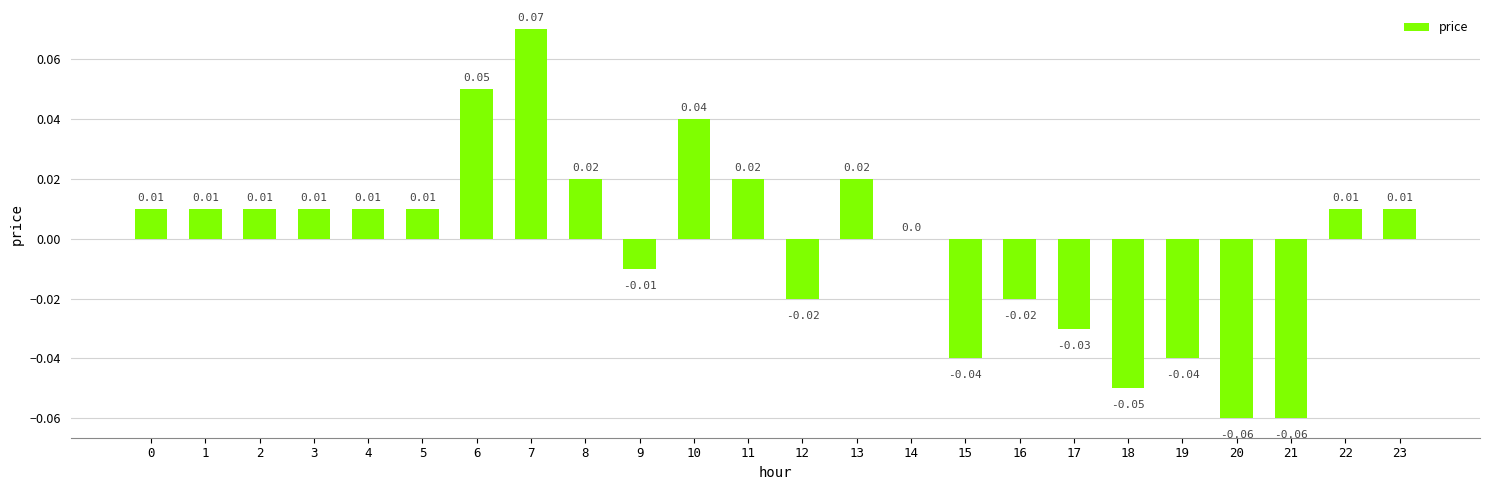

The chart shows a value of 0.1 at 10. True or false?

False